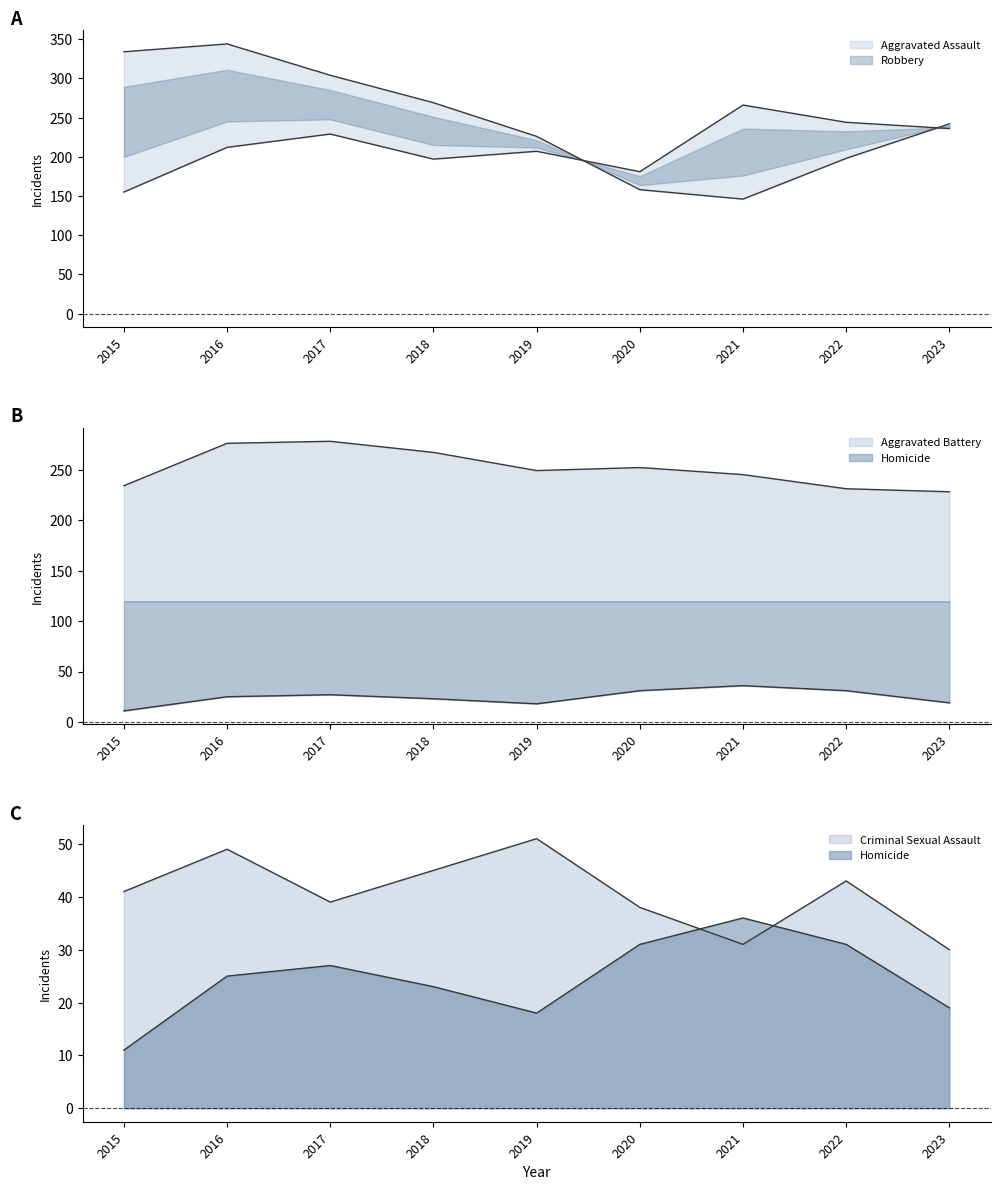

What is the sum of all Homicide values?

221